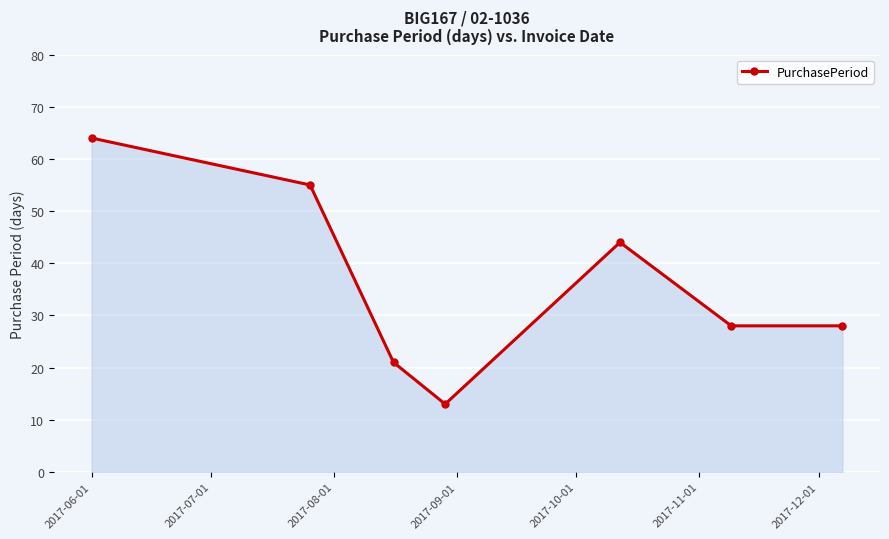

What is the value of the 7th point from the left?

28